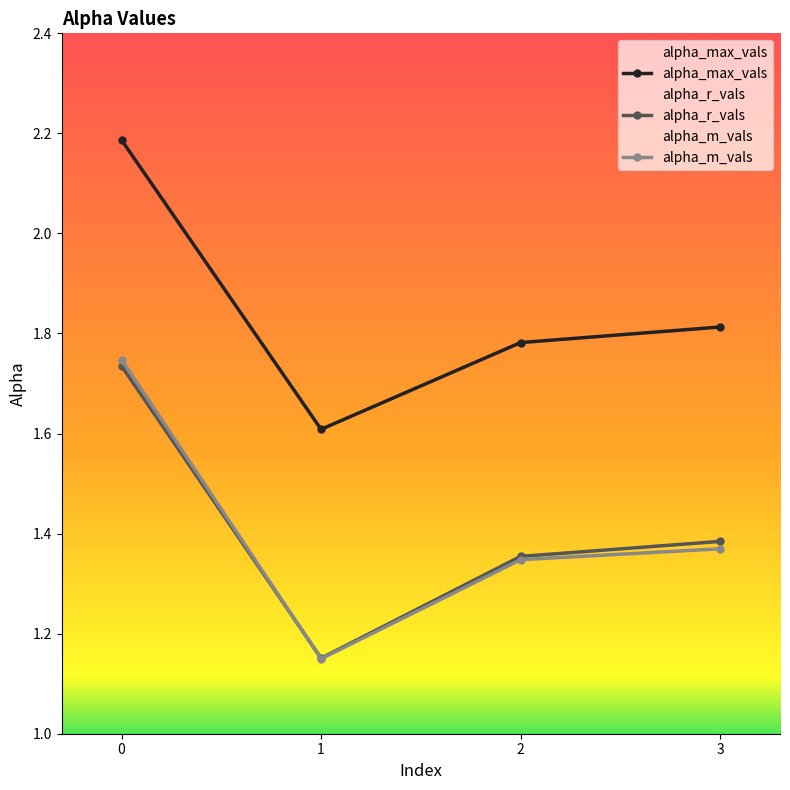

Which series has the widest spread of values?

alpha_m_vals